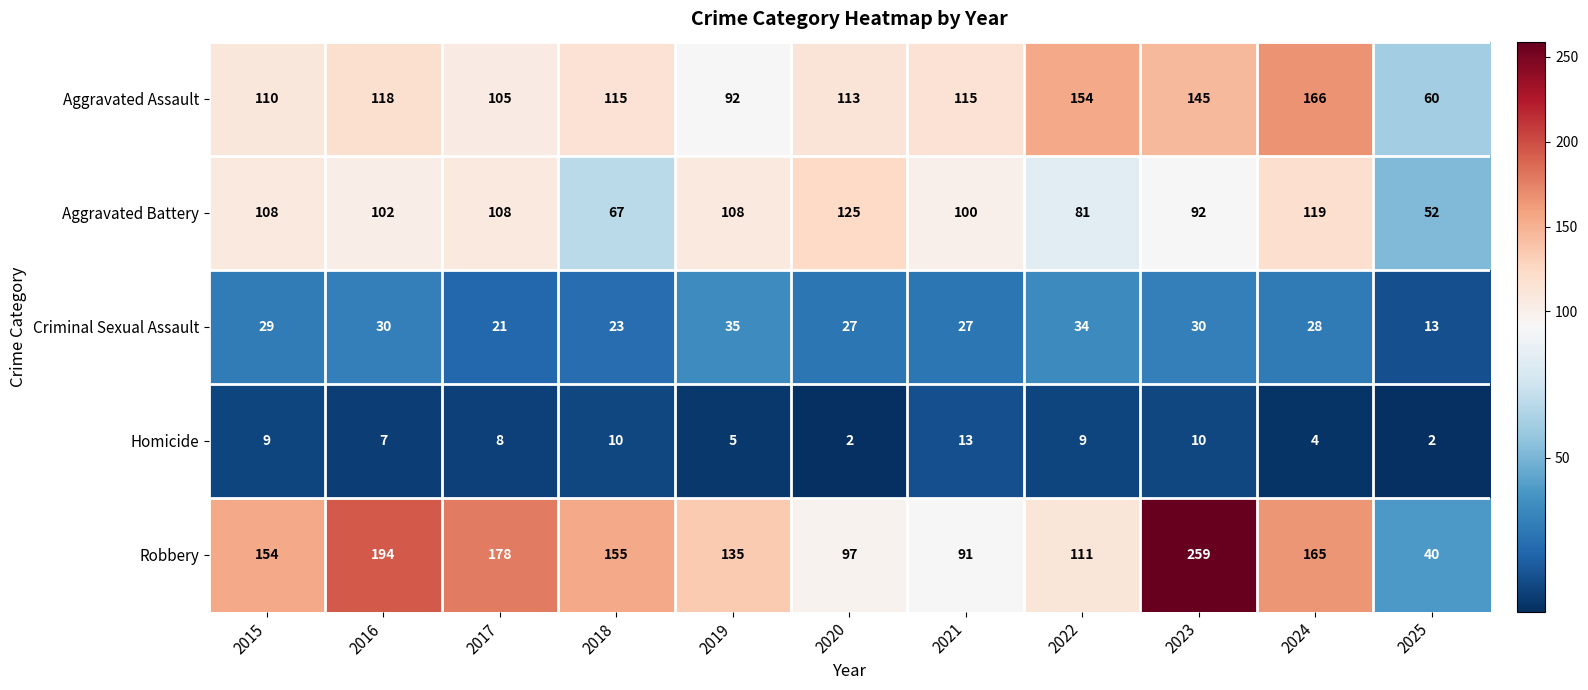

What is the difference between the Robbery values at 2022 and 2023?

148